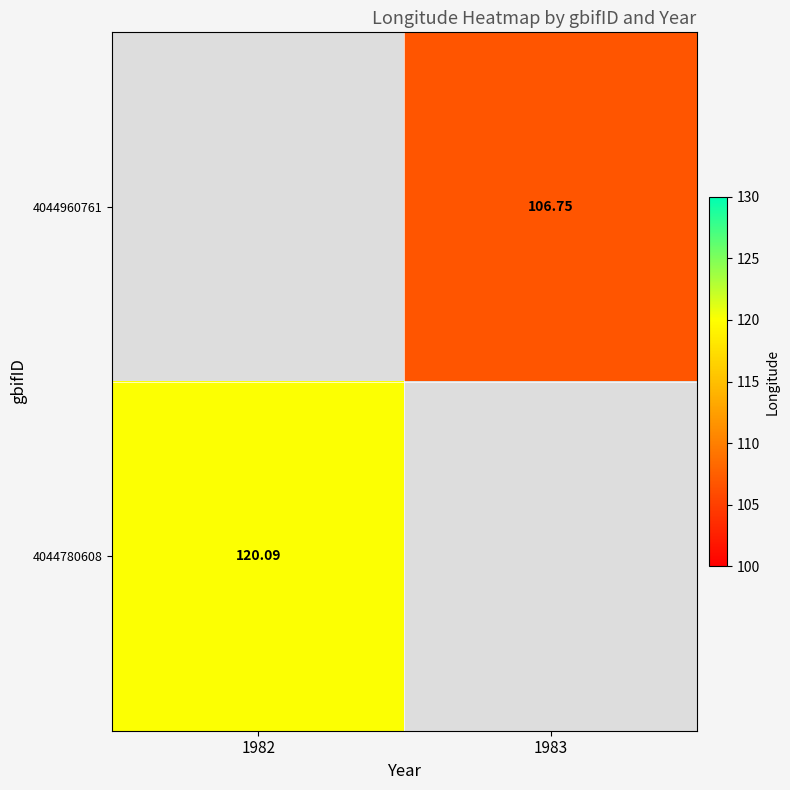

Is the value of 4044780608 at 1982 greater than the value of 4044960761 at 1983?

Yes